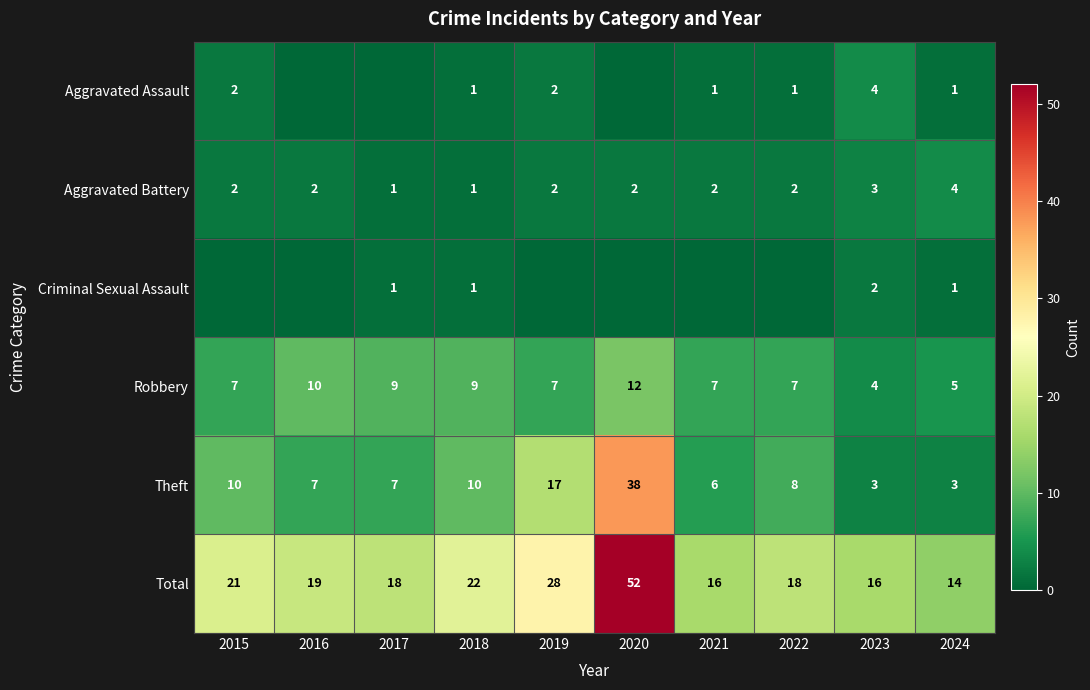

At which label does Theft first exceed 8?

2015